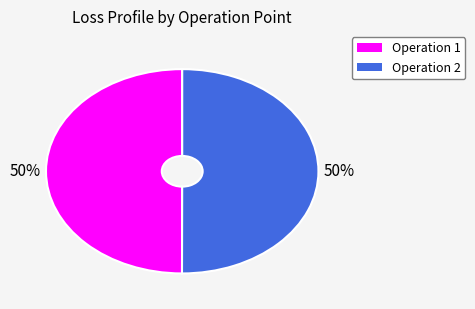

To the nearest percent, what is the average slice percentage?

50%